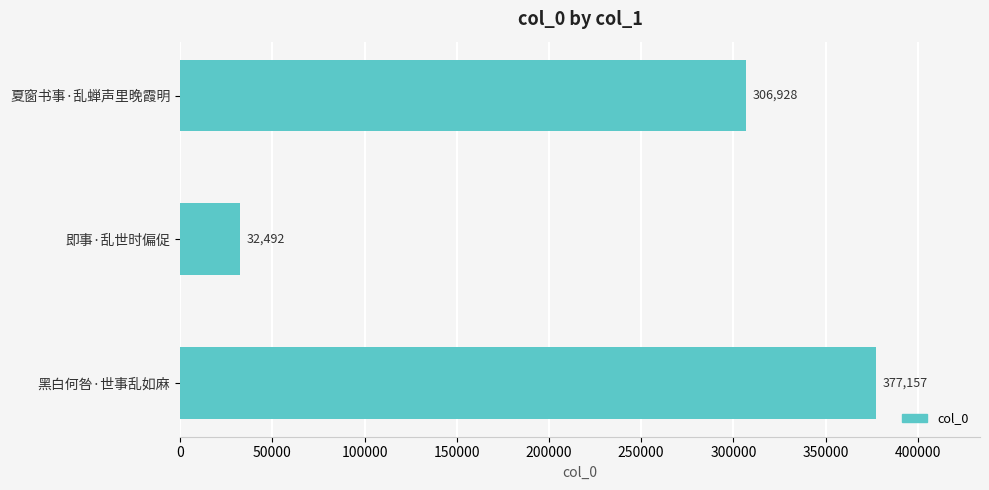

Count the values in the range 32492 to 377157.

3